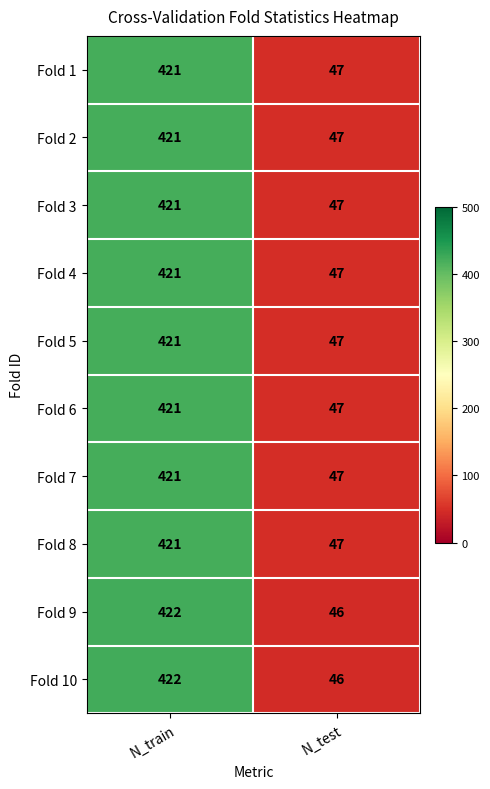

Read the Fold 4 value at N_test.

47